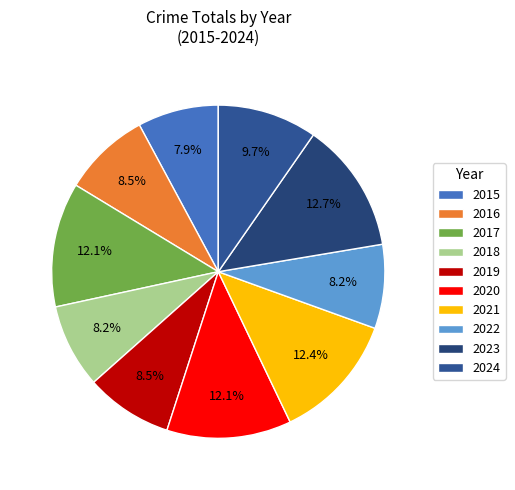

What is the largest slice in the pie chart?

2023